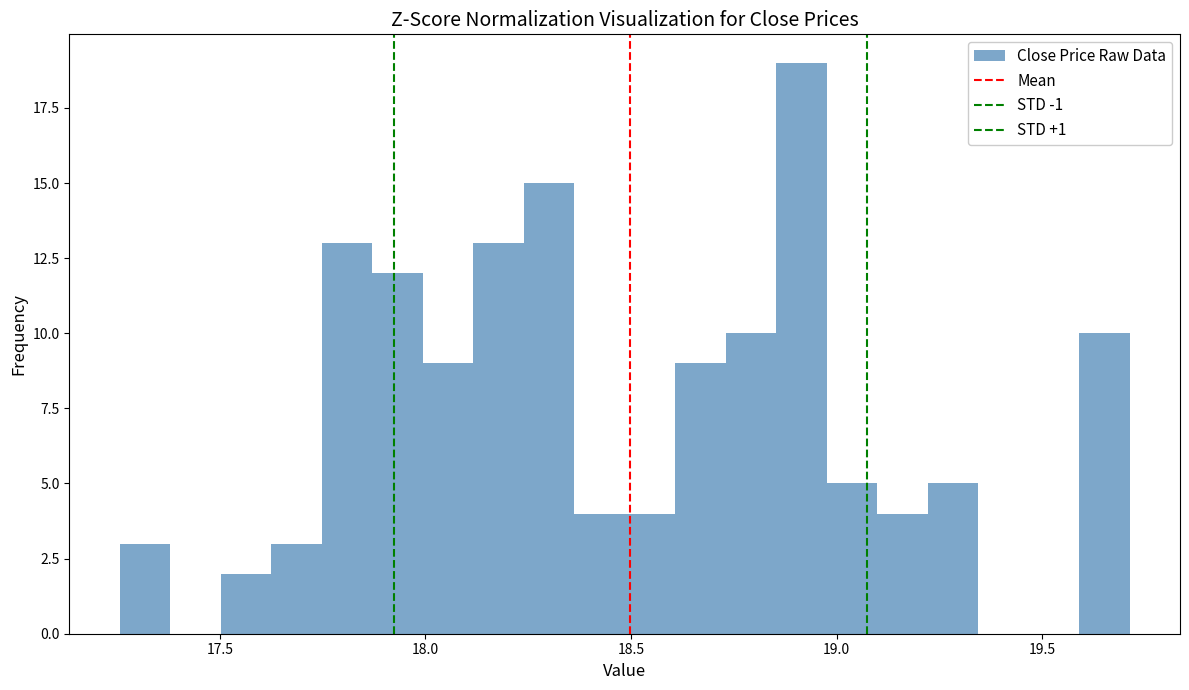

Read against the x-axis, roughly where is the centre of the tallest bar?

18.90